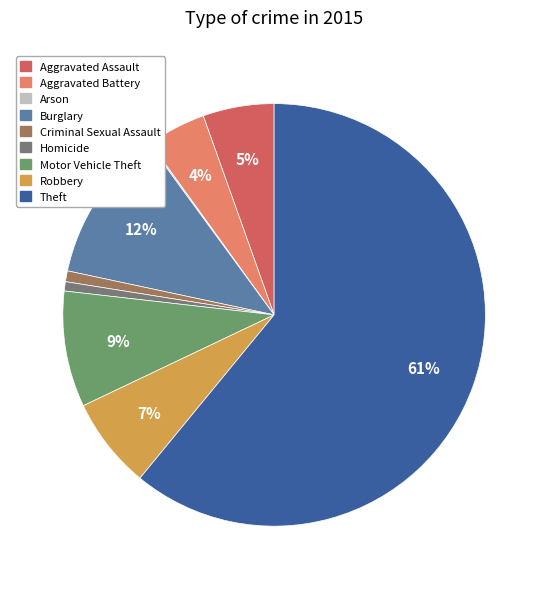

Do Motor Vehicle Theft and Burglary together represent more than half of the pie?

No